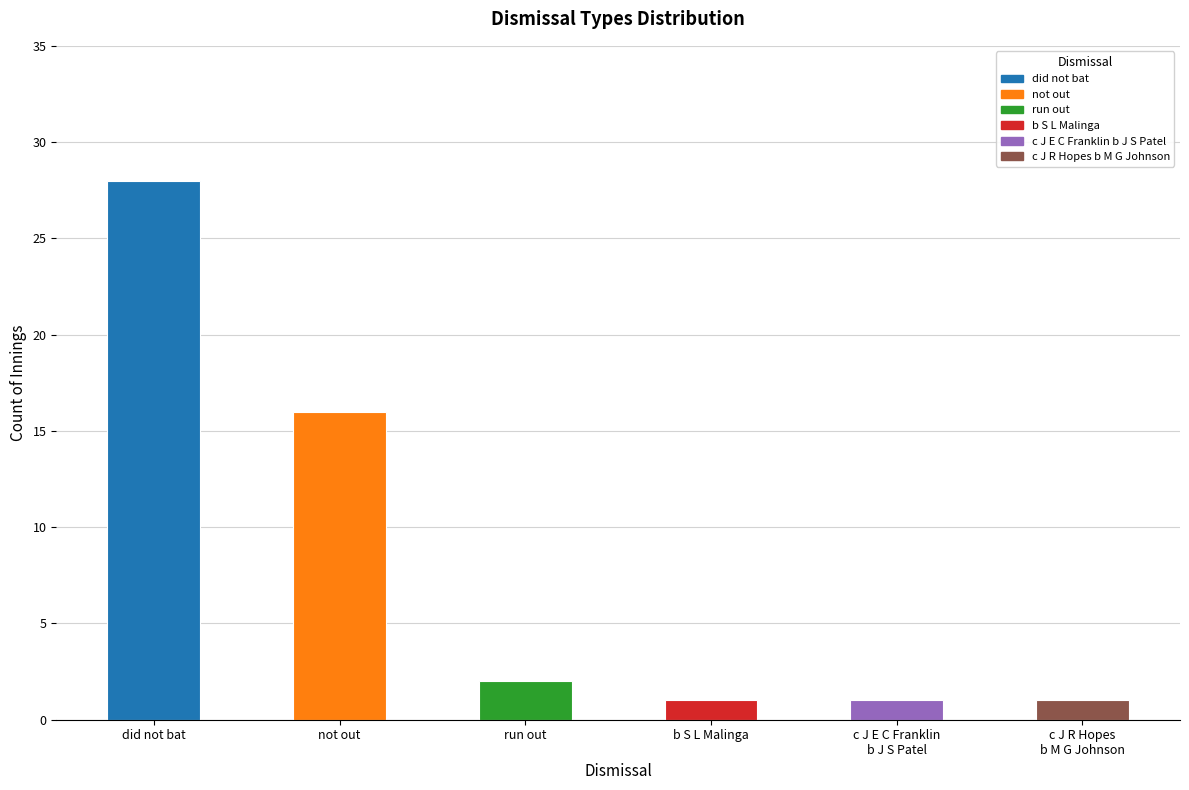

Count the number of data series in this chart.

1